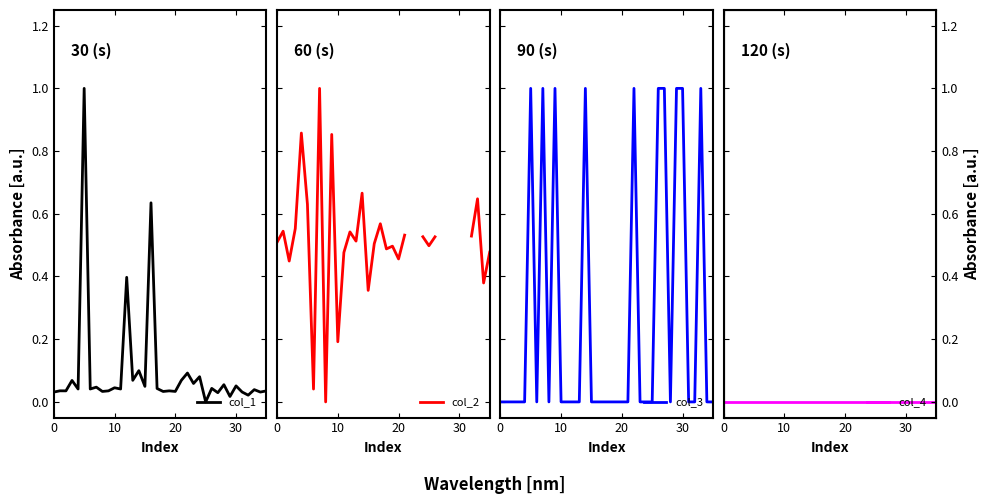

What is the label of the 1st point from the right?

35